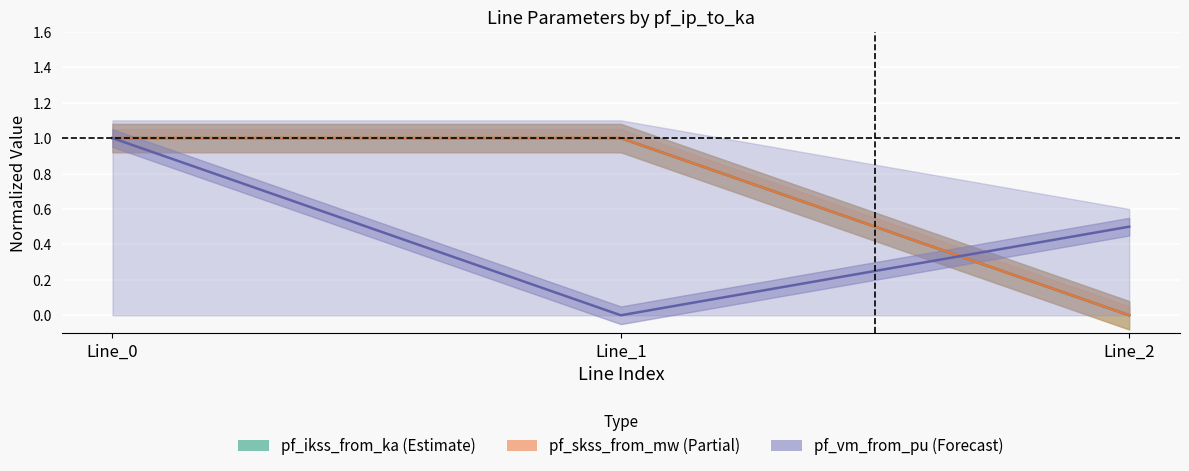

At how many categories does at least one series exceed 0?

3